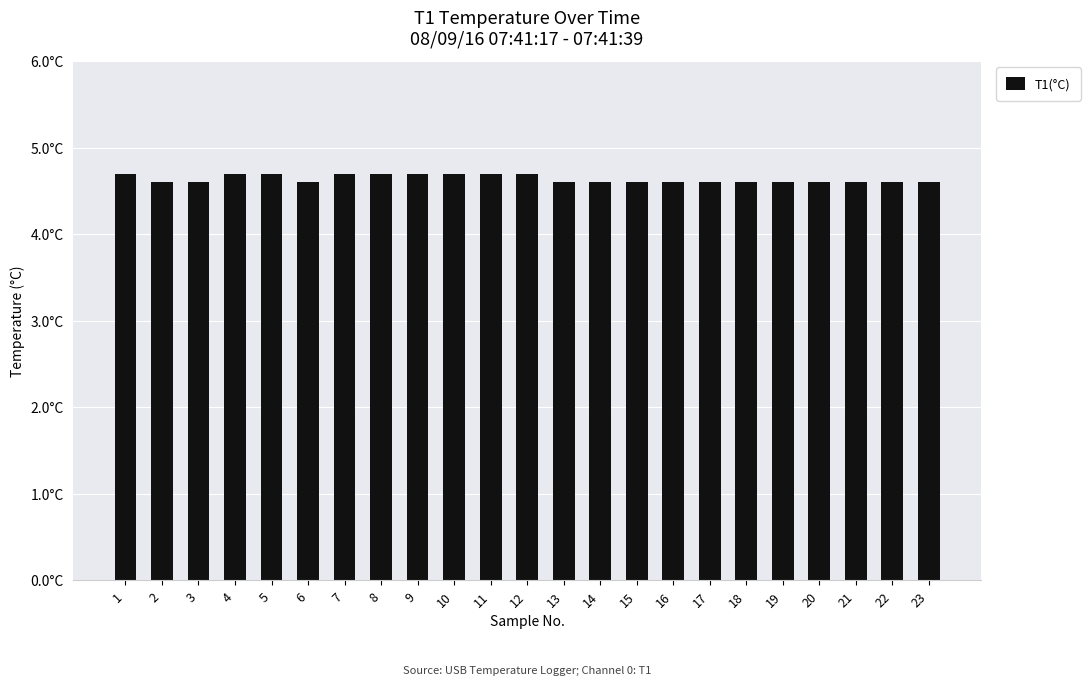

Which label corresponds to the smallest value in the chart?

2